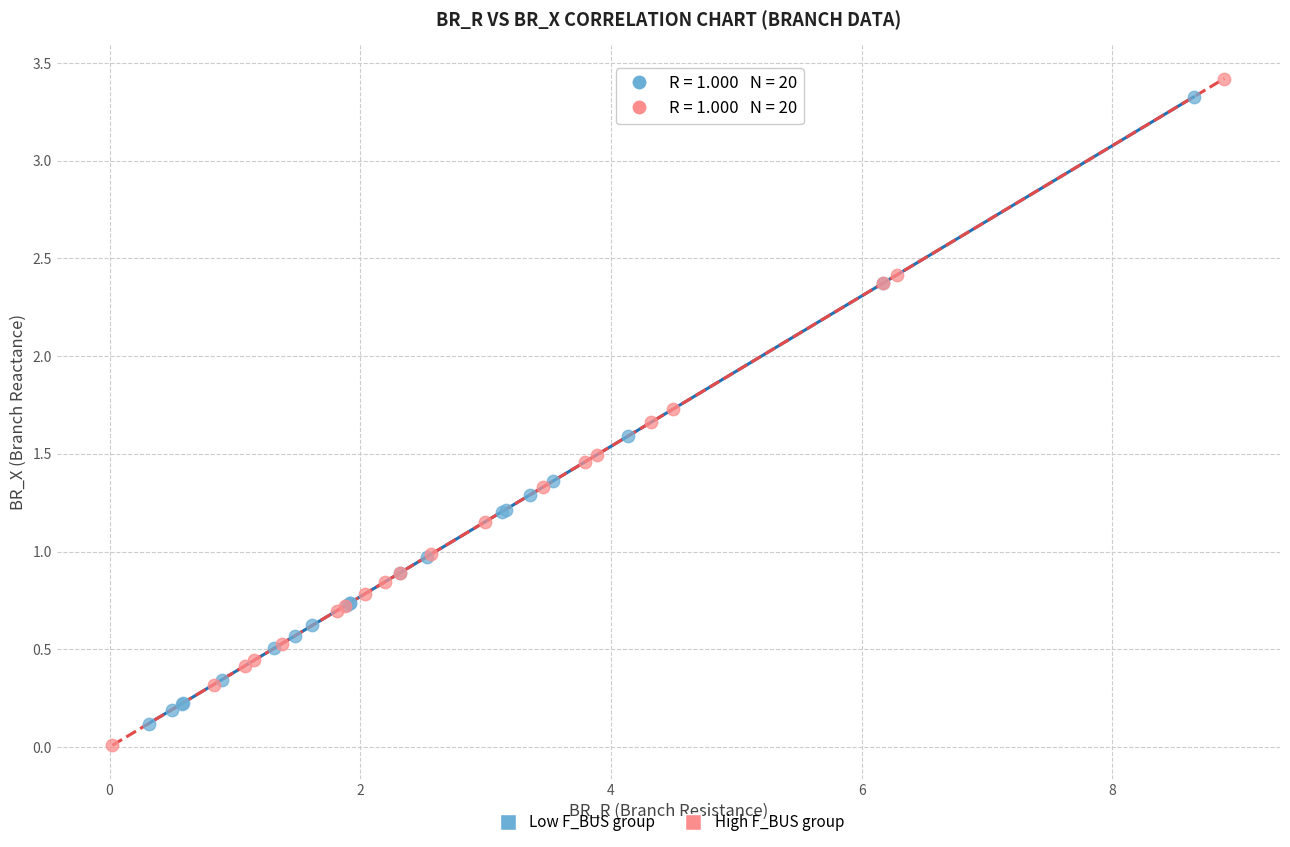

Which series contains the lowest Y value?

High F_BUS group